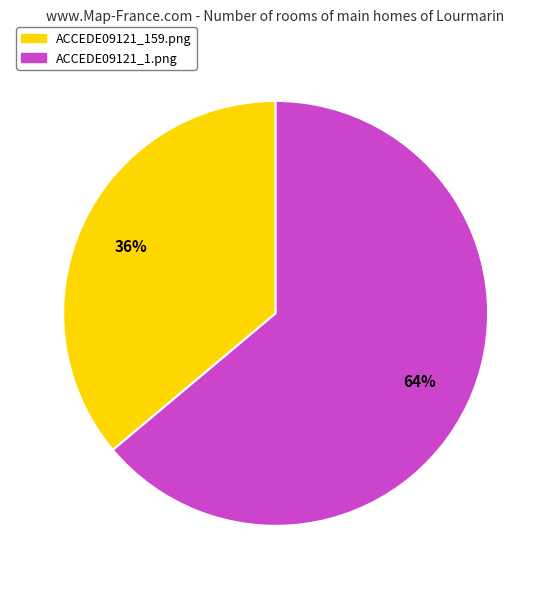

How many segments does this pie chart have?

2